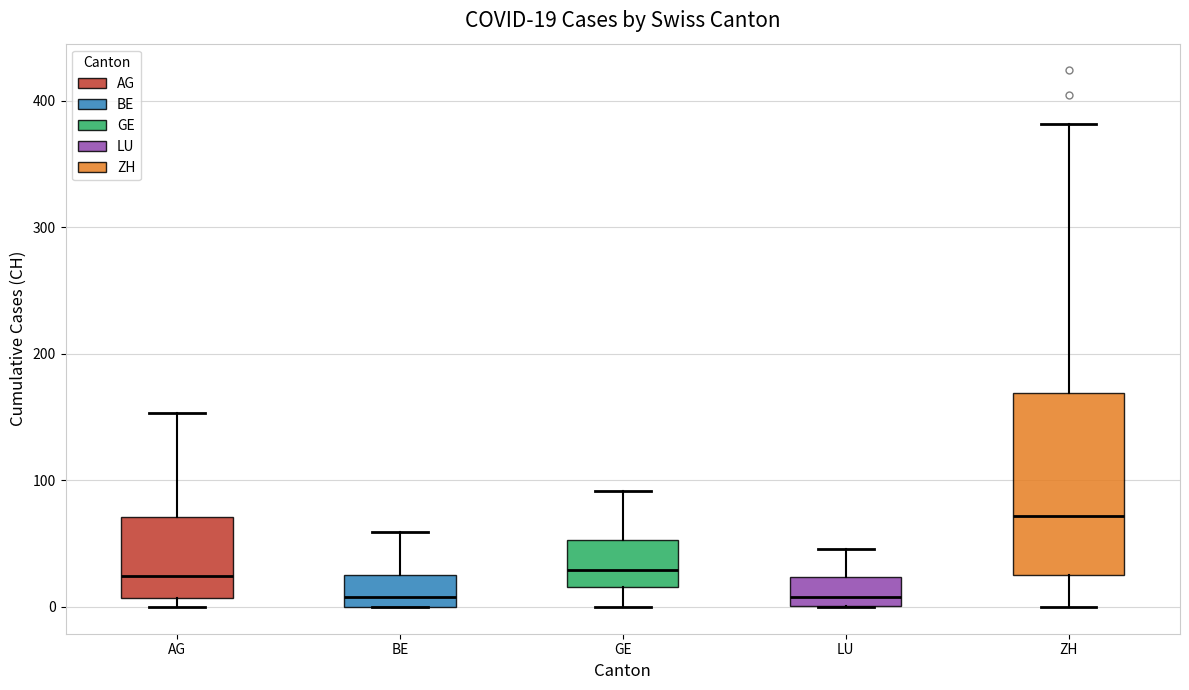

Which box is the tallest, from its lower edge to its upper edge?

ZH